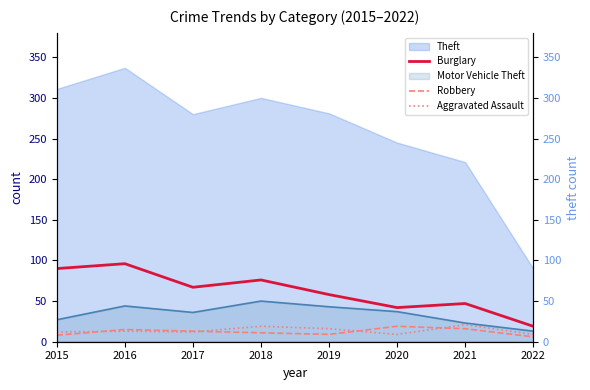

What is the value of the Aggravated Assault point at the 7th from the left?

21